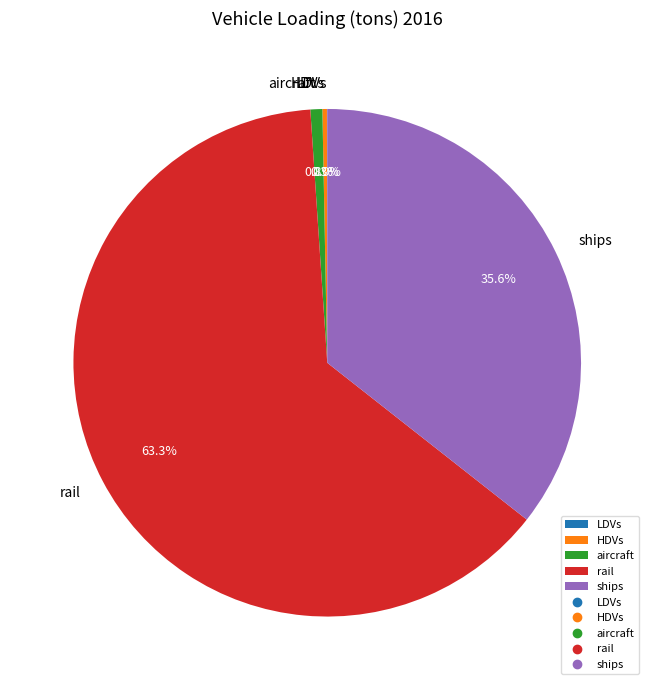

What is the total percentage of ships and aircraft?

36.4%